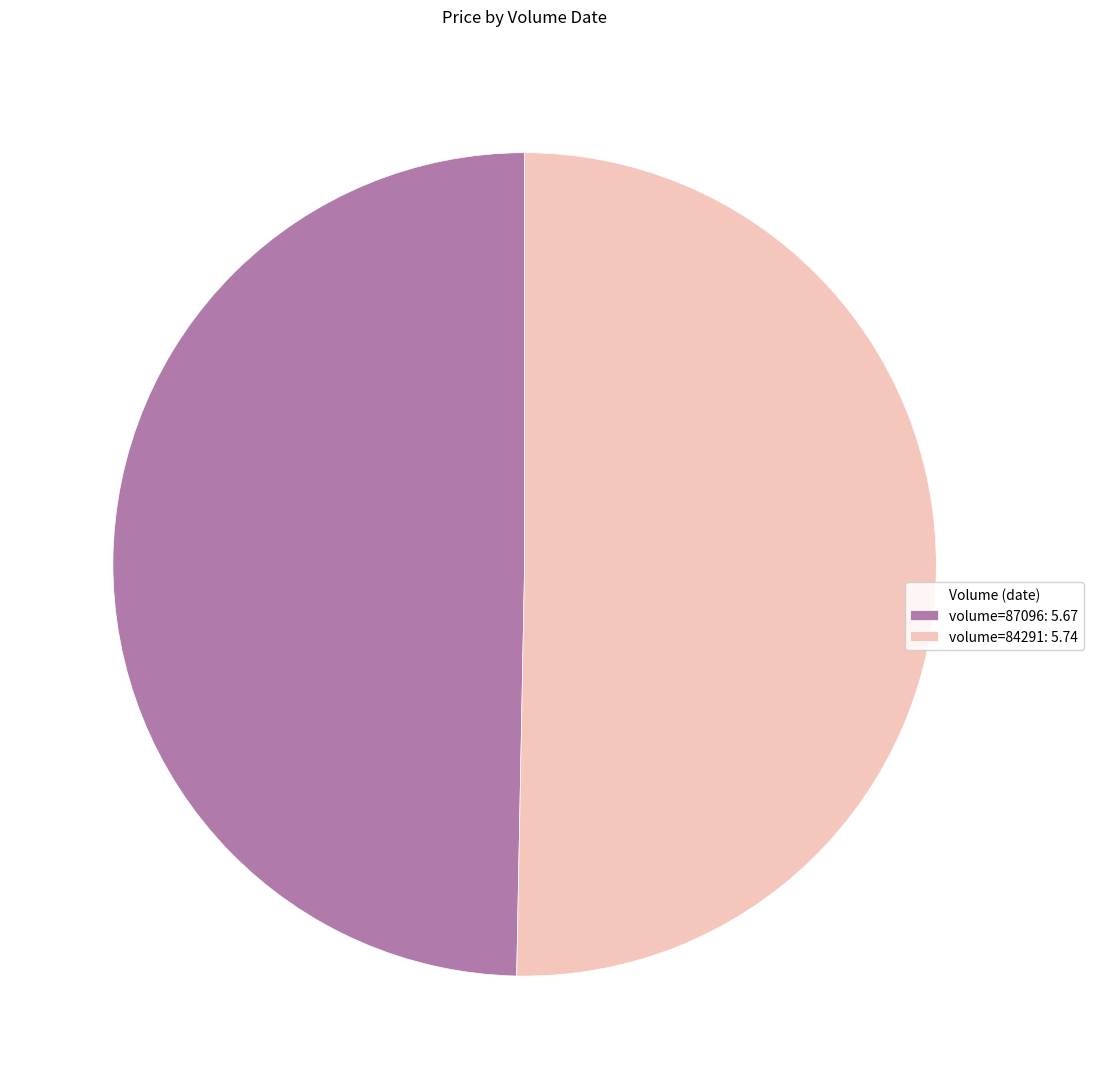

Combined, do volume=87096: 5.67 and volume=84291: 5.74 account for over 50%?

Yes